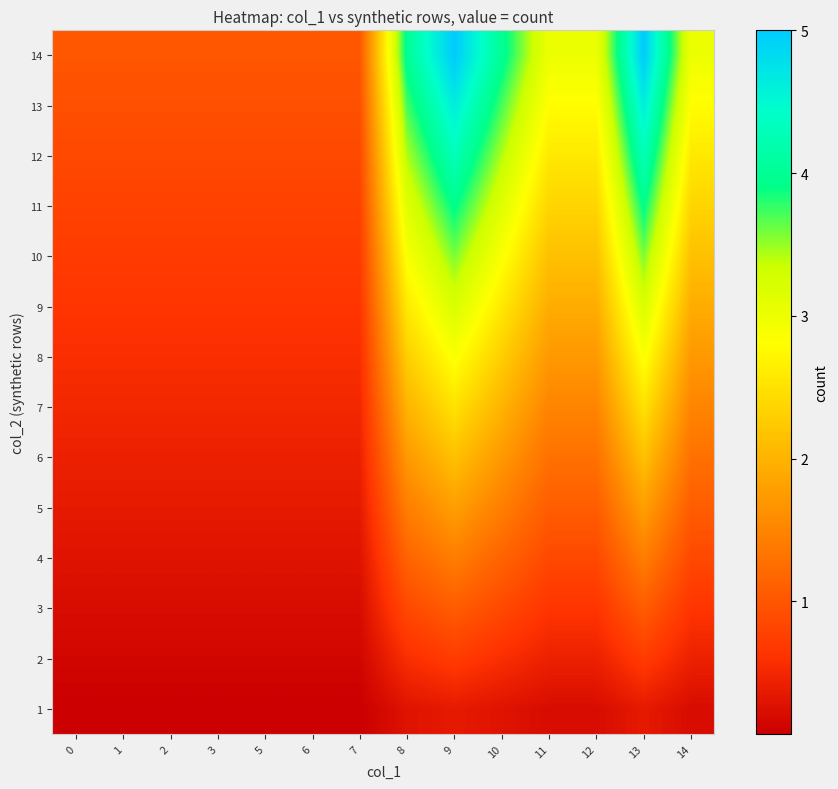

Reading right to left, transcribe all the data shown in this chart.

1: 14=0.2	13=0.4	12=0.2	11=0.2	10=0.3	9=0.4	8=0.3	7=0.1	6=0.1	5=0.1	3=0.1	2=0.1	1=0.1	0=0.1
2: 14=0.4	13=0.7	12=0.4	11=0.4	10=0.6	9=0.7	8=0.6	7=0.1	6=0.1	5=0.1	3=0.1	2=0.1	1=0.1	0=0.1
3: 14=0.6	13=1.1	12=0.6	11=0.6	10=0.9	9=1.1	8=0.9	7=0.2	6=0.2	5=0.2	3=0.2	2=0.2	1=0.2	0=0.2
4: 14=0.9	13=1.4	12=0.9	11=0.9	10=1.1	9=1.4	8=1.1	7=0.3	6=0.3	5=0.3	3=0.3	2=0.3	1=0.3	0=0.3
5: 14=1.1	13=1.8	12=1.1	11=1.1	10=1.4	9=1.8	8=1.4	7=0.4	6=0.4	5=0.4	3=0.4	2=0.4	1=0.4	0=0.4
6: 14=1.3	13=2.1	12=1.3	11=1.3	10=1.7	9=2.1	8=1.7	7=0.4	6=0.4	5=0.4	3=0.4	2=0.4	1=0.4	0=0.4
7: 14=1.5	13=2.5	12=1.5	11=1.5	10=2.0	9=2.5	8=2.0	7=0.5	6=0.5	5=0.5	3=0.5	2=0.5	1=0.5	0=0.5
8: 14=1.7	13=2.9	12=1.7	11=1.7	10=2.3	9=2.9	8=2.3	7=0.6	6=0.6	5=0.6	3=0.6	2=0.6	1=0.6	0=0.6
9: 14=1.9	13=3.2	12=1.9	11=1.9	10=2.6	9=3.2	8=2.6	7=0.6	6=0.6	5=0.6	3=0.6	2=0.6	1=0.6	0=0.6
10: 14=2.1	13=3.6	12=2.1	11=2.1	10=2.9	9=3.6	8=2.9	7=0.7	6=0.7	5=0.7	3=0.7	2=0.7	1=0.7	0=0.7
11: 14=2.4	13=3.9	12=2.4	11=2.4	10=3.1	9=3.9	8=3.1	7=0.8	6=0.8	5=0.8	3=0.8	2=0.8	1=0.8	0=0.8
12: 14=2.6	13=4.3	12=2.6	11=2.6	10=3.4	9=4.3	8=3.4	7=0.9	6=0.9	5=0.9	3=0.9	2=0.9	1=0.9	0=0.9
13: 14=2.8	13=4.6	12=2.8	11=2.8	10=3.7	9=4.6	8=3.7	7=0.9	6=0.9	5=0.9	3=0.9	2=0.9	1=0.9	0=0.9
14: 14=3.0	13=5.0	12=3.0	11=3.0	10=4.0	9=5.0	8=4.0	7=1.0	6=1.0	5=1.0	3=1.0	2=1.0	1=1.0	0=1.0